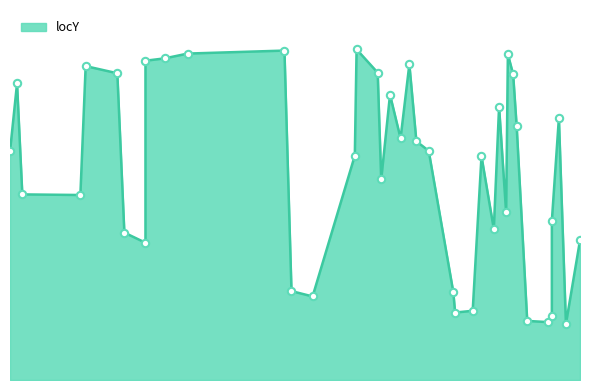

Between 155 and 192, which is larger?

192